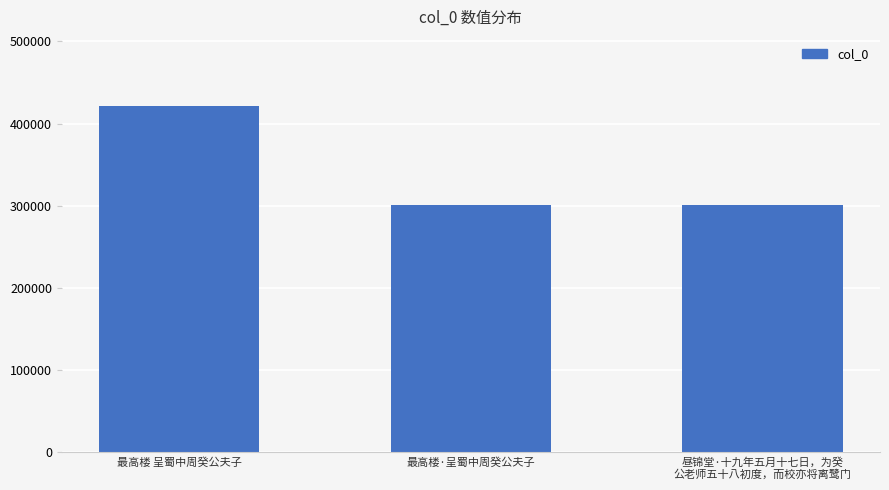

What is the minimum value shown in the chart?

300691